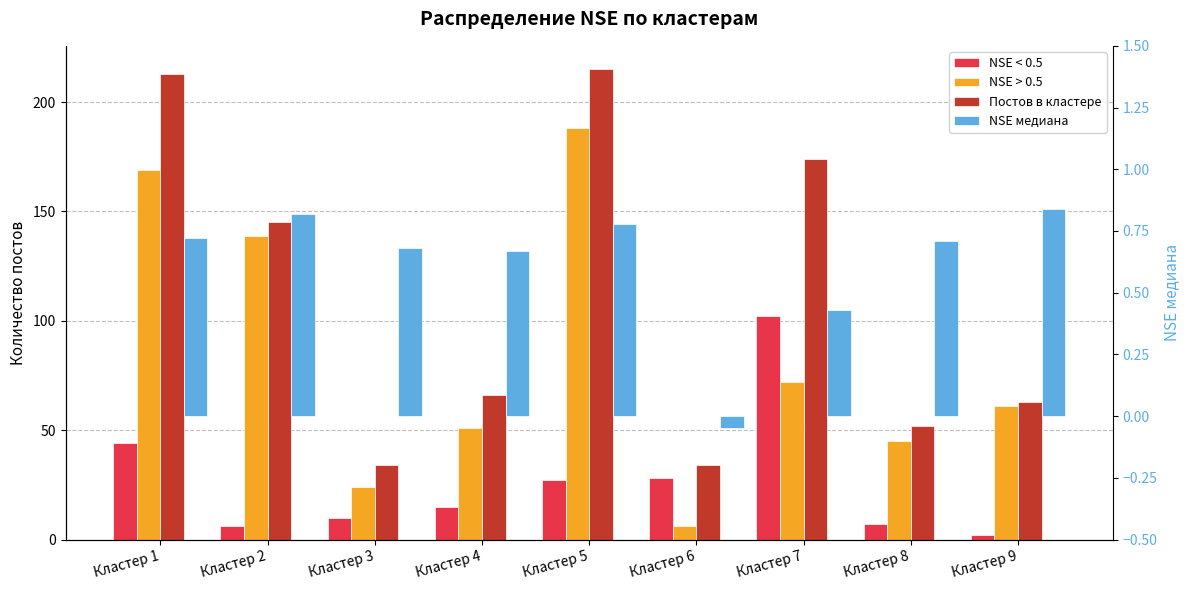

What is the lowest value of the NSE < 0.5 series?

2.0